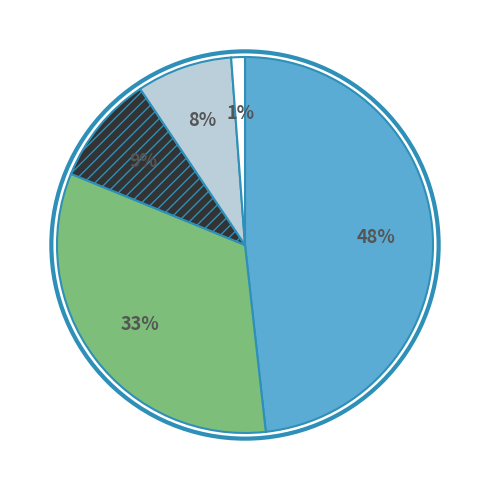

Is there any slice that represents more than half of the pie?

No